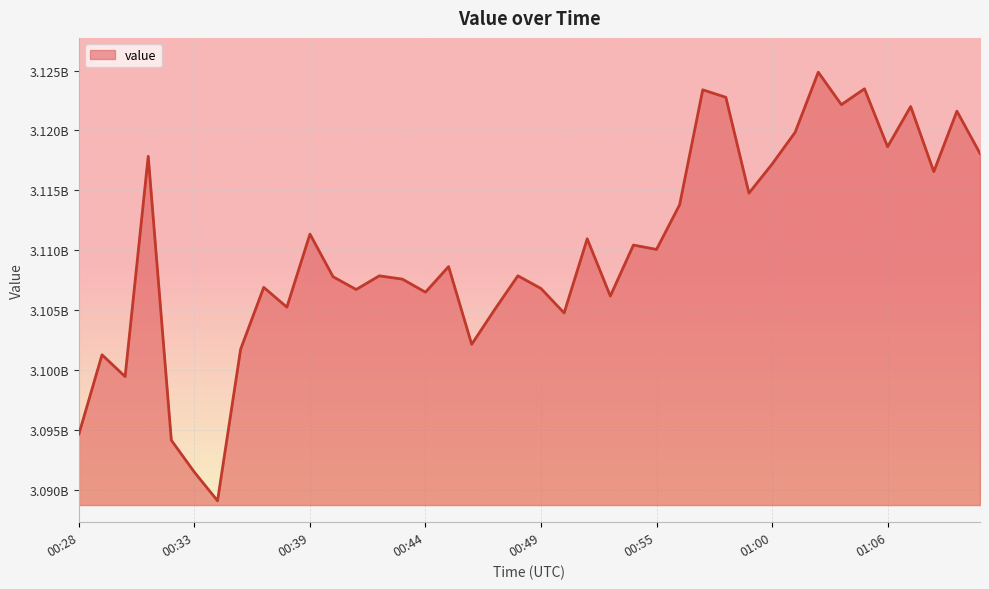

Reading left to right, extract all data points from this chart.

3094673193	3101283807	3099467541	3117848647	3094153787	3091488081	3089102373	3101753596	3106910736	3105258381	3111355776	3107796762	3106731308	3107871379	3107597024	3106506081	3108644616	3102158502	3105074018	3107875102	3106815299	3104773628	3110961336	3106185683	3110440093	3110075262	3113805788	3123393331	3122768442	3114771847	3117192042	3119854548	3124864574	3122154705	3123478105	3118643229	3121998703	3116563722	3121614352	3118086922